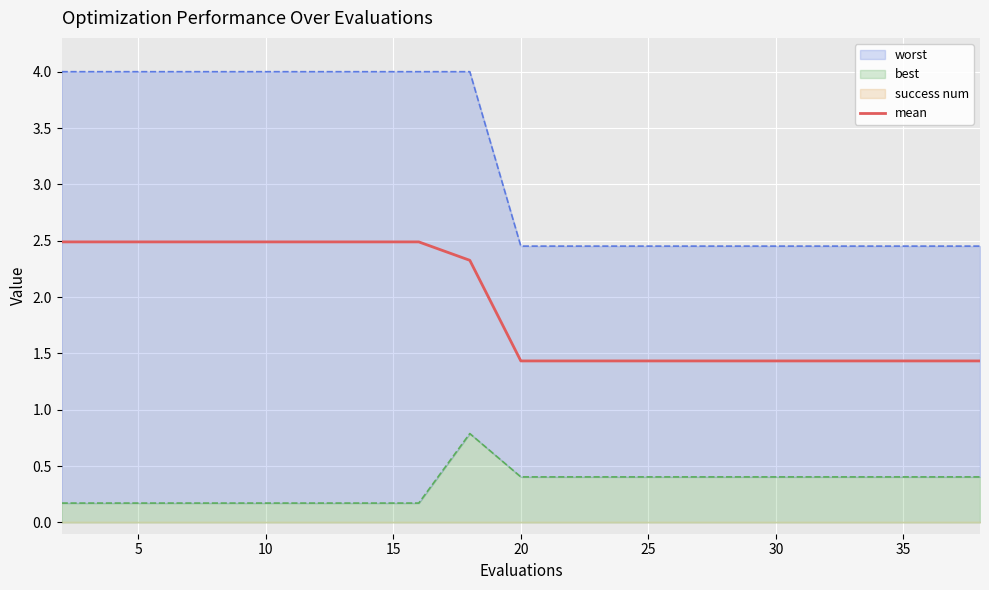

True or false: mean has a value of 1.2 at 10.

False